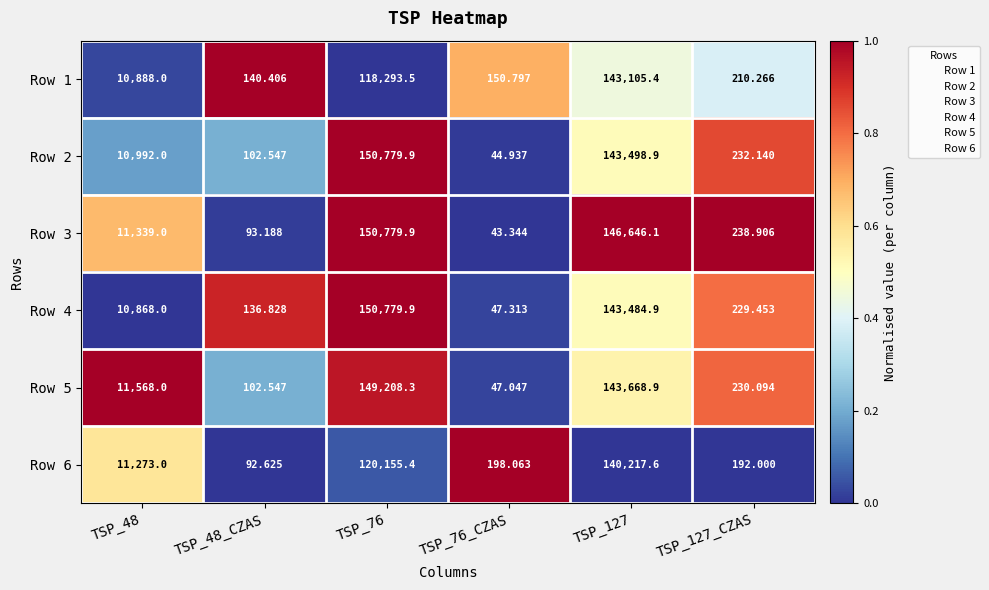

Is the value of Row 5 at TSP_127_CZAS greater than the value of Row 1 at TSP_127?

No